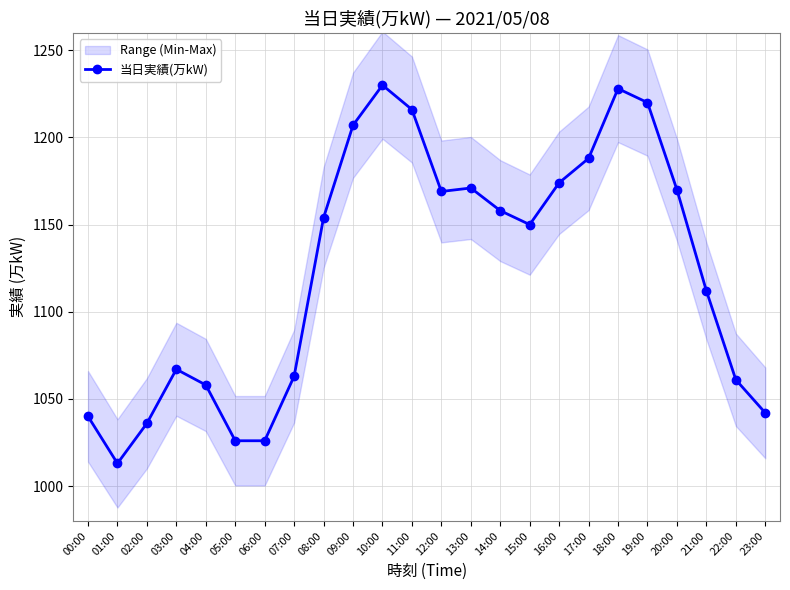

List the labels in order of value, smallest first.

01:00, 05:00, 06:00, 02:00, 00:00, 23:00, 04:00, 22:00, 07:00, 03:00, 21:00, 15:00, 08:00, 14:00, 12:00, 20:00, 13:00, 16:00, 17:00, 09:00, 11:00, 19:00, 18:00, 10:00